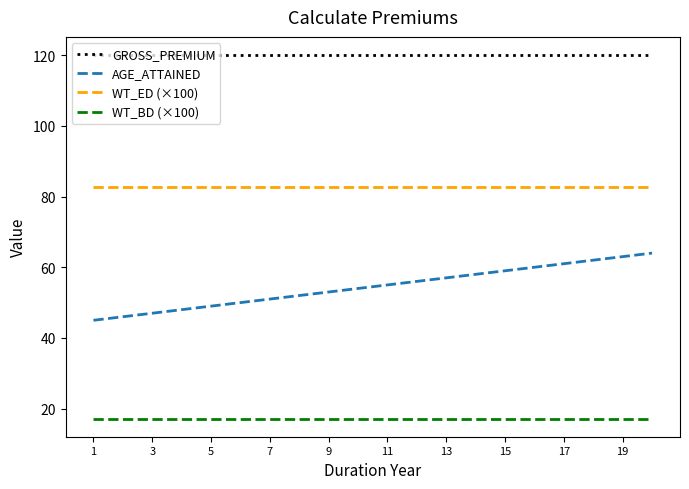

Which series has the widest spread of values?

AGE_ATTAINED